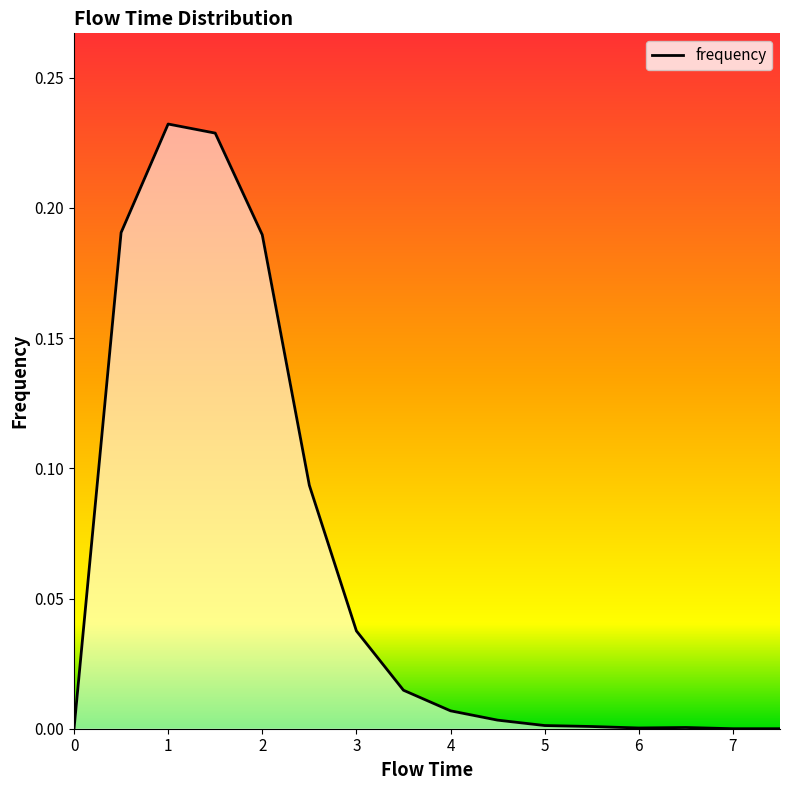

What is the difference between the second highest and second lowest values?

0.2